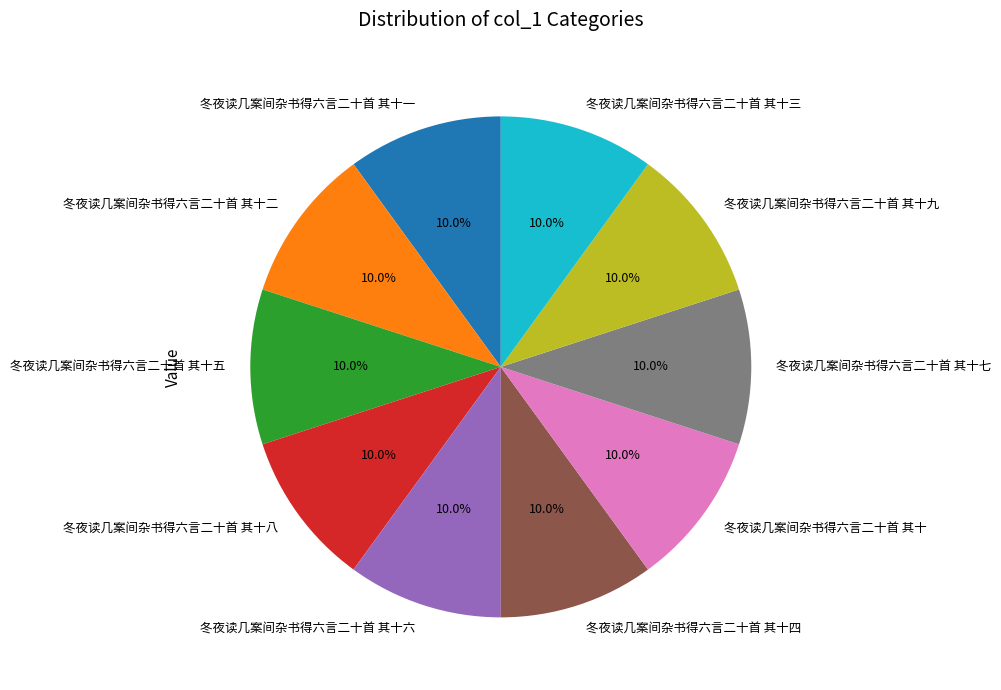

Is 冬夜读几案间杂书得六言二十首 其十八 the majority of the pie?

No